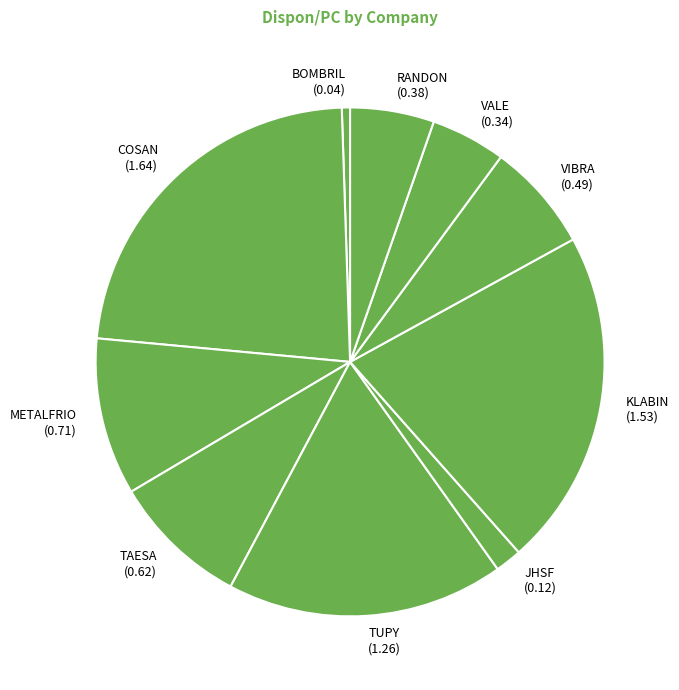

Which has a higher value, TUPY (1.26) or RANDON (0.38)?

TUPY (1.26)